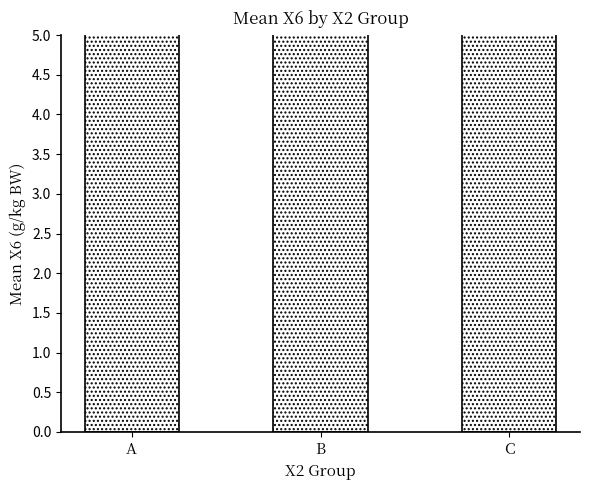

How many bars are there in total?

3